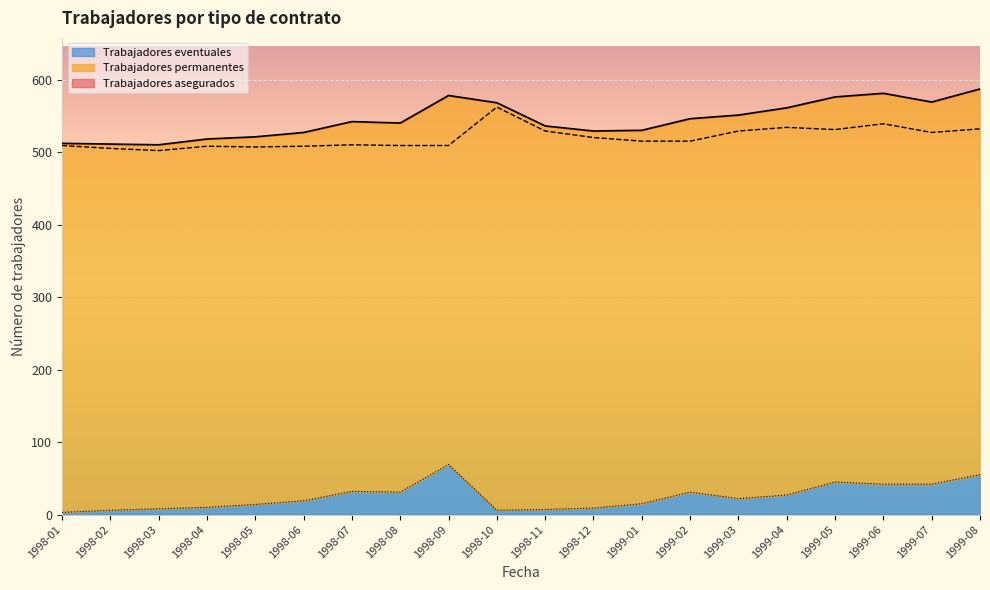

Reading left to right, extract all data points from this chart.

Trabajadores asegurados: 1998-01=512	1998-02=511	1998-03=510	1998-04=518	1998-05=521	1998-06=527	1998-07=542	1998-08=540	1998-09=578	1998-10=568	1998-11=536	1998-12=529	1999-01=530	1999-02=546	1999-03=551	1999-04=561	1999-05=576	1999-06=581	1999-07=569	1999-08=587
Trabajadores permanentes: 1998-01=509	1998-02=505	1998-03=502	1998-04=508	1998-05=507	1998-06=508	1998-07=510	1998-08=509	1998-09=509	1998-10=562	1998-11=529	1998-12=520	1999-01=515	1999-02=515	1999-03=529	1999-04=534	1999-05=531	1999-06=539	1999-07=527	1999-08=532
Trabajadores eventuales: 1998-01=3	1998-02=6	1998-03=8	1998-04=10	1998-05=14	1998-06=19	1998-07=32	1998-08=31	1998-09=69	1998-10=6	1998-11=7	1998-12=9	1999-01=15	1999-02=31	1999-03=22	1999-04=27	1999-05=45	1999-06=42	1999-07=42	1999-08=55